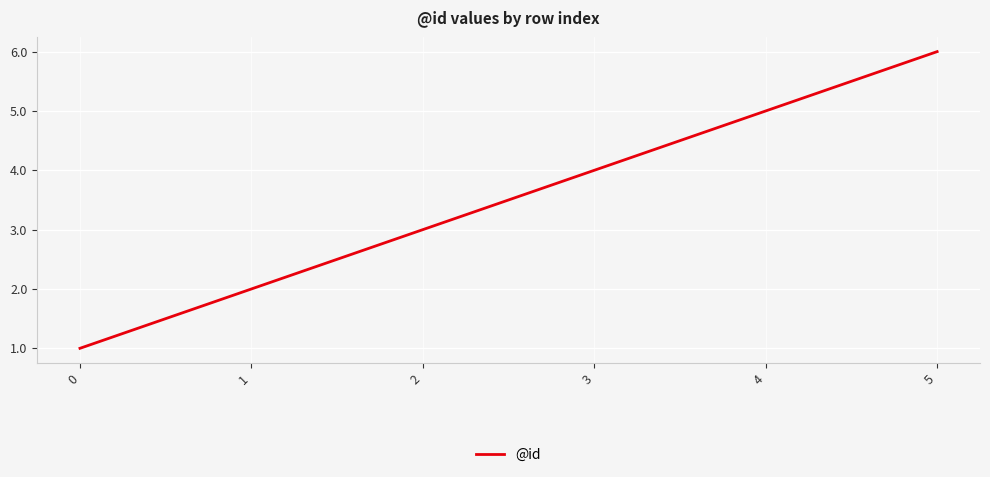

Where is the data nearest to the value 3?

2